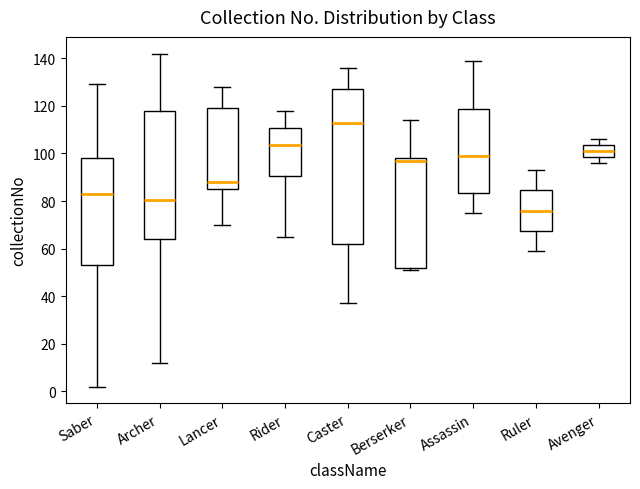

Where is the upper edge of the box for Saber on the y-axis? The values are not printed on the chart, so give them approximately, as read against the axis.

98